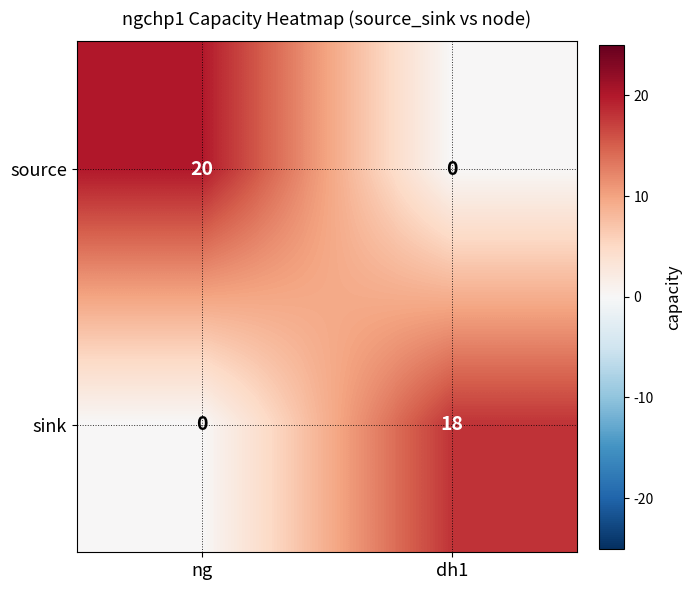

Rank the series by their average value, from highest to lowest.

source, sink